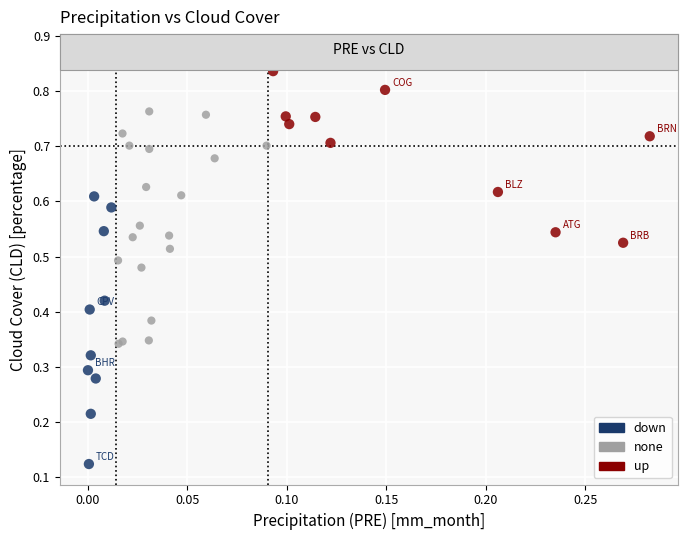

Which series reaches the minimum Y coordinate?

down